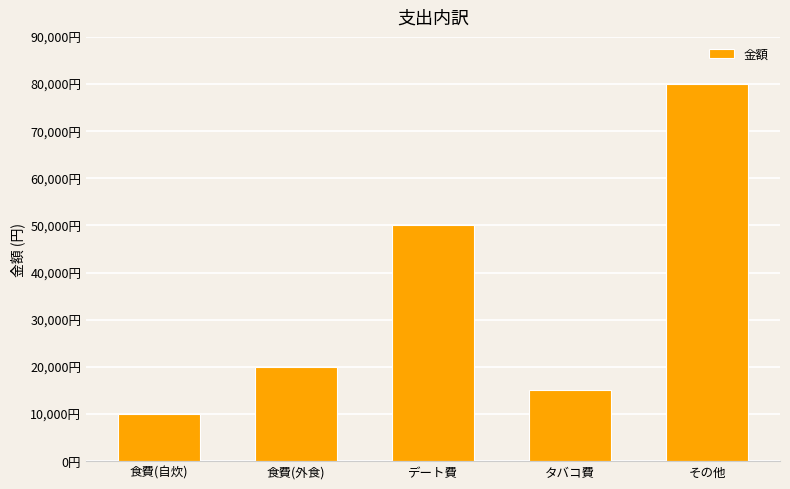

Are the bars horizontal?

No